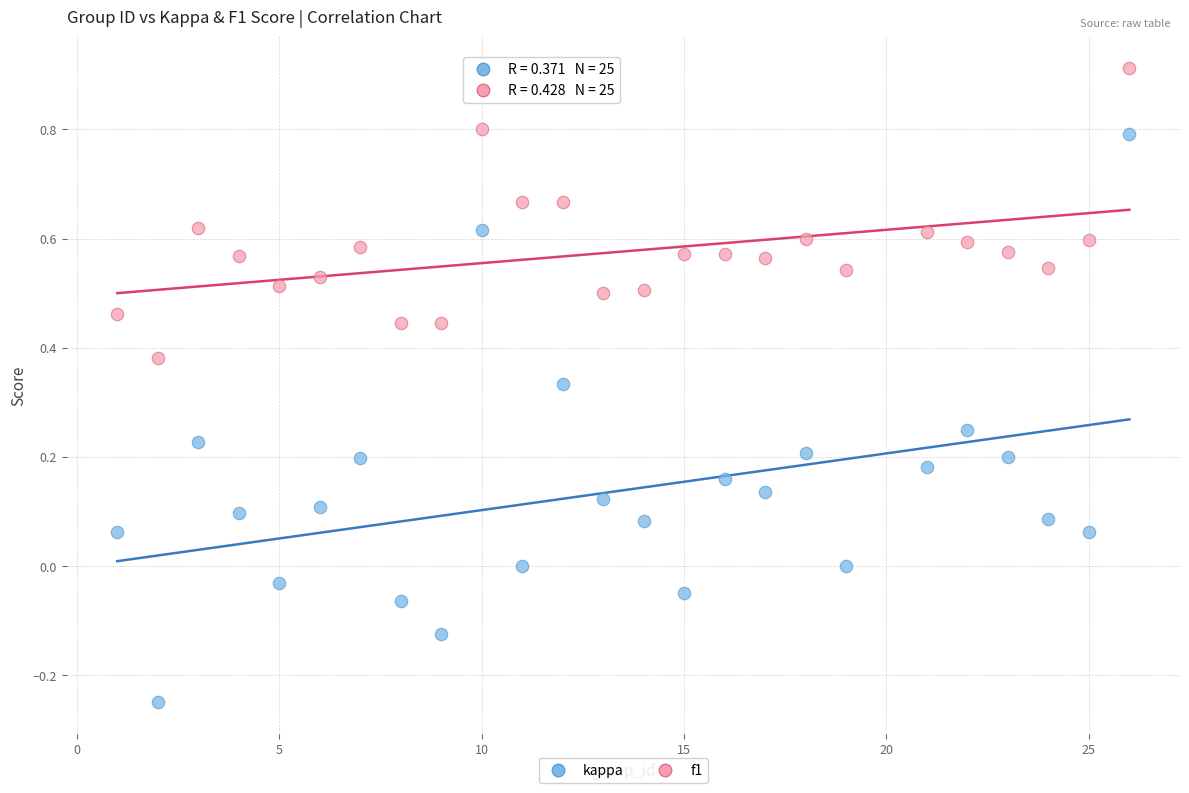

Which series has the largest Y range (max minus min)?

kappa